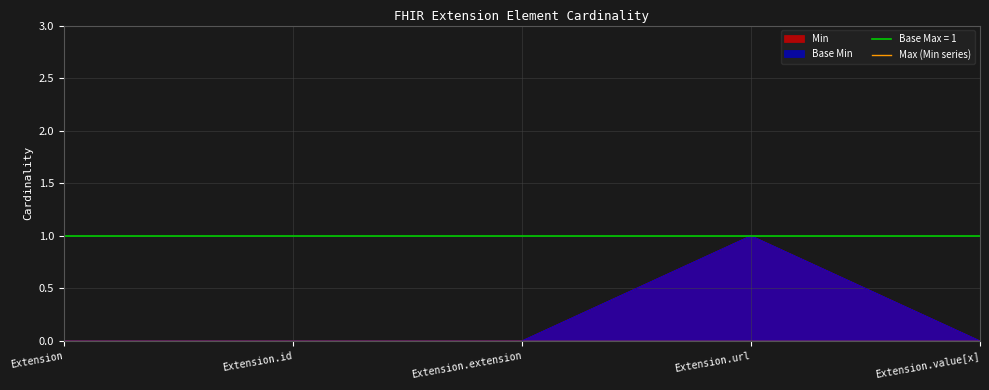

Does the chart display data point markers on the line(s)?

No